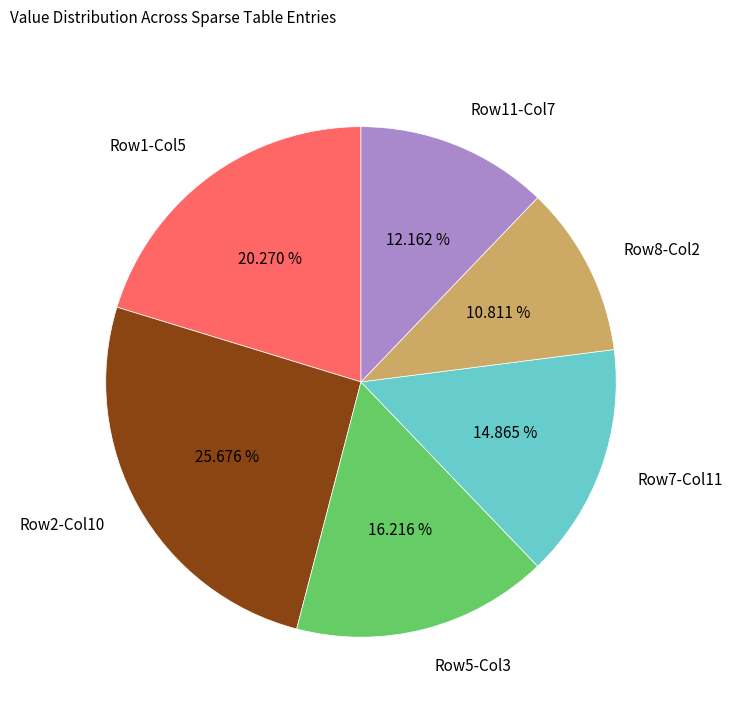

Which slice is the largest?

Row2-Col10